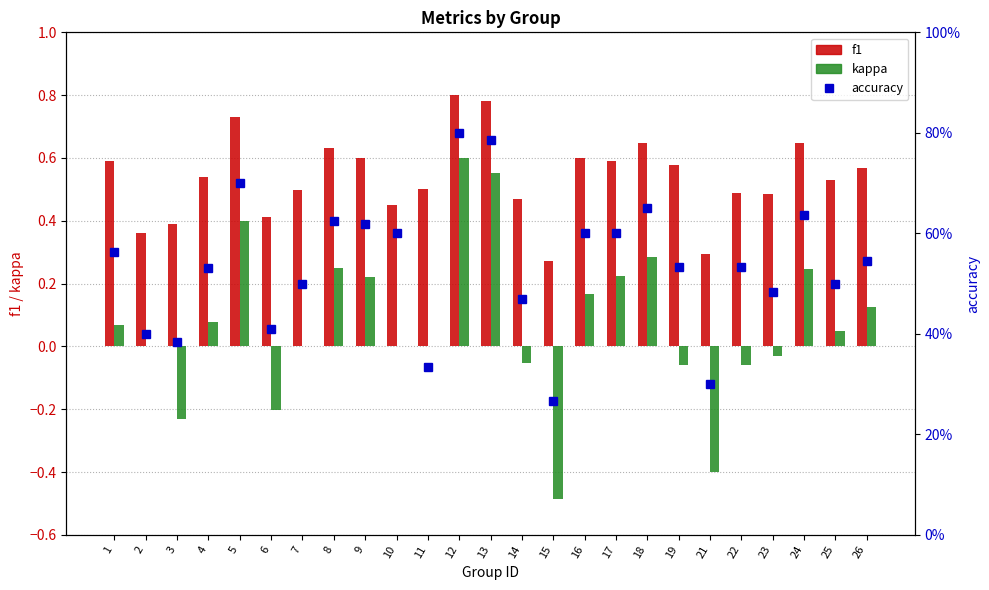

At which category is the sum across all series the highest?

12